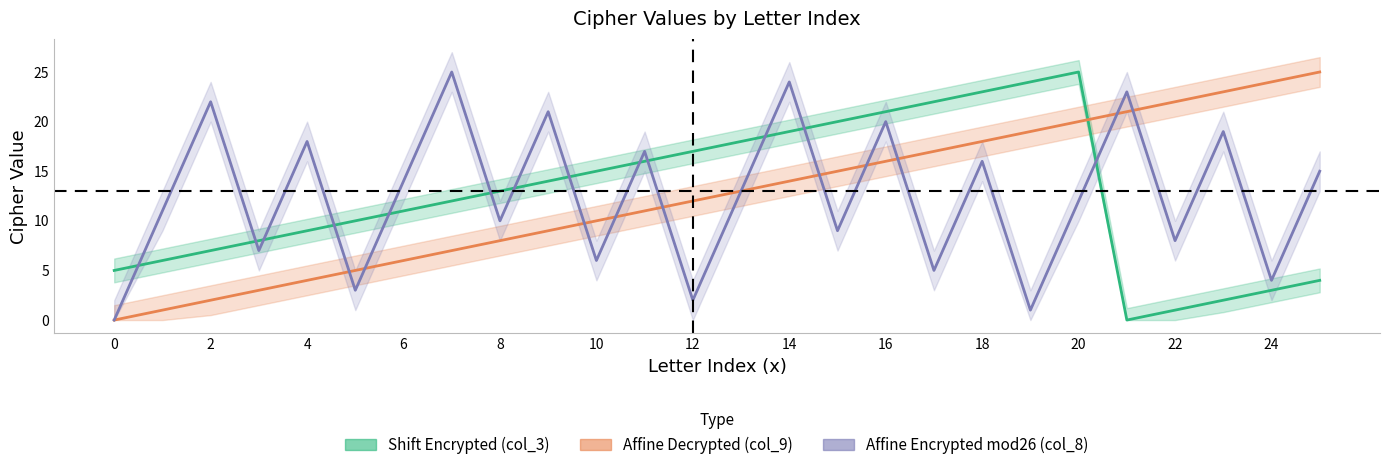

Count the number of data series in this chart.

3